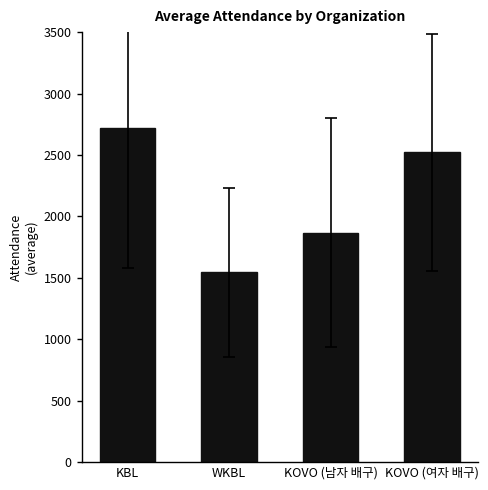

At which category does the chart reach its minimum across all series?

WKBL